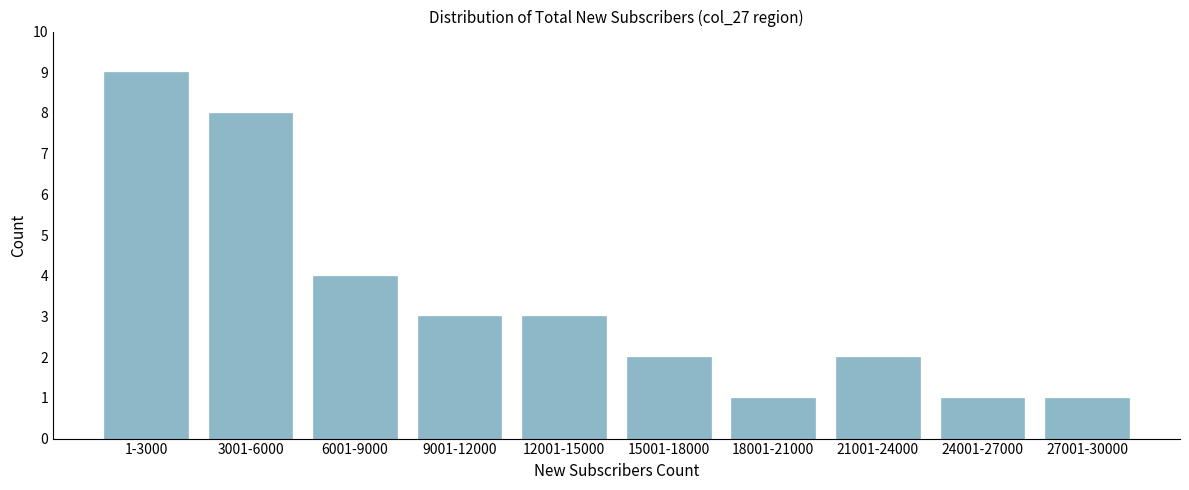

Reading left to right, extract all data points from this chart.

9	8	4	3	3	2	1	2	1	1